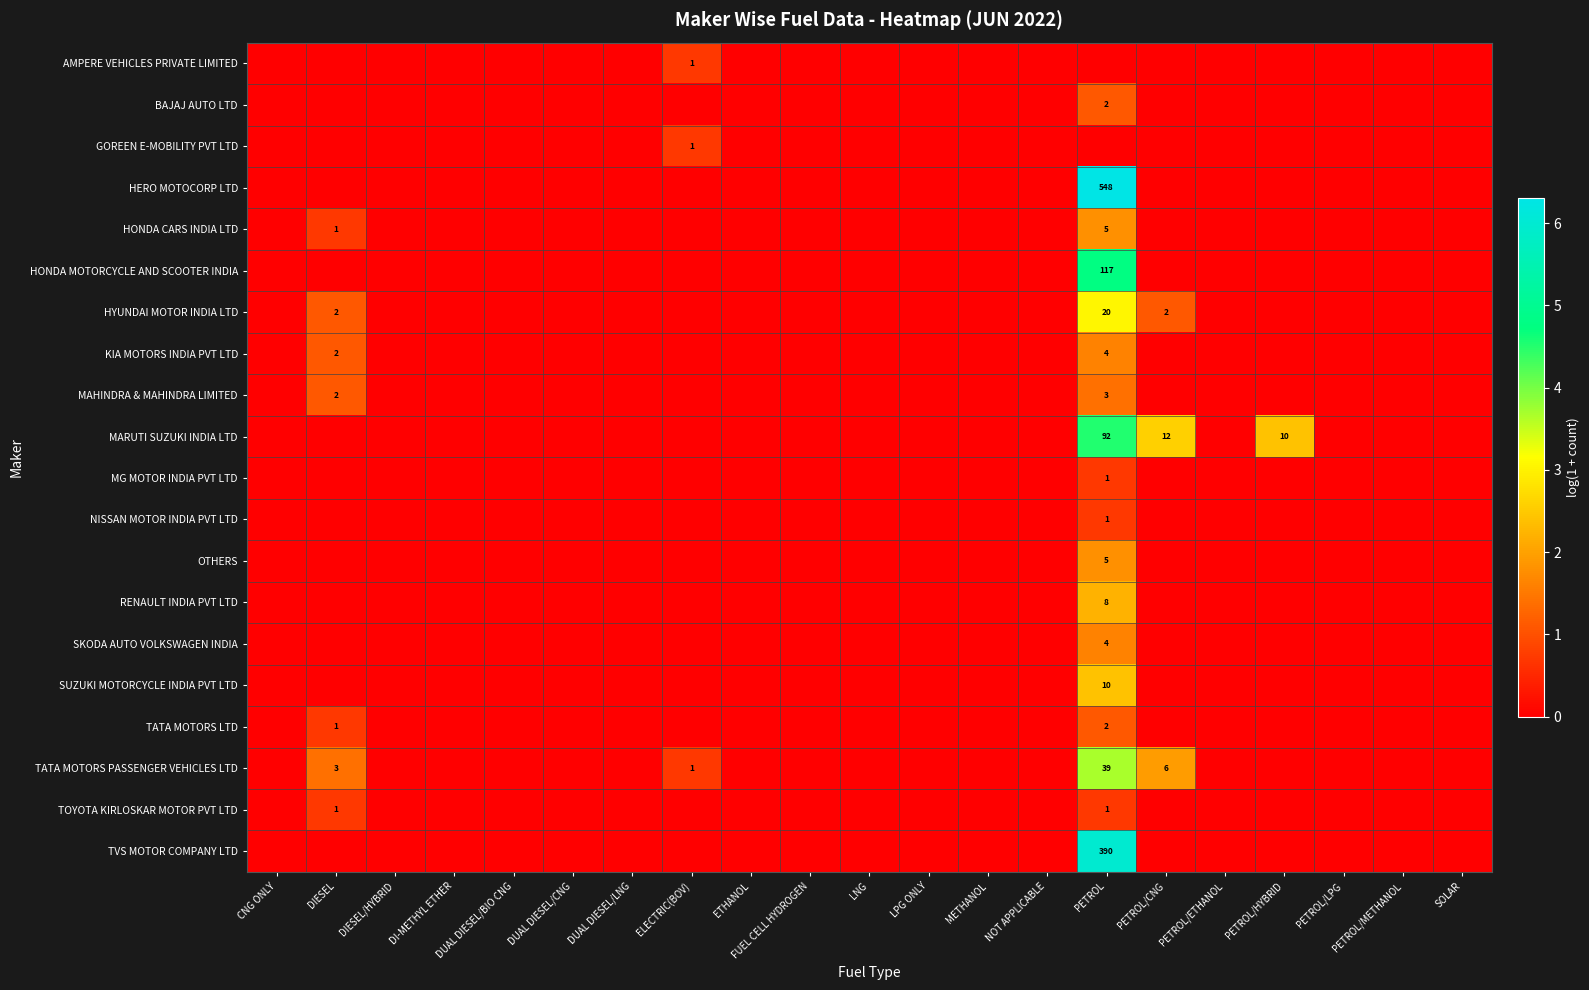

Which category has the highest value in the SKODA AUTO VOLKSWAGEN INDIA series?

PETROL